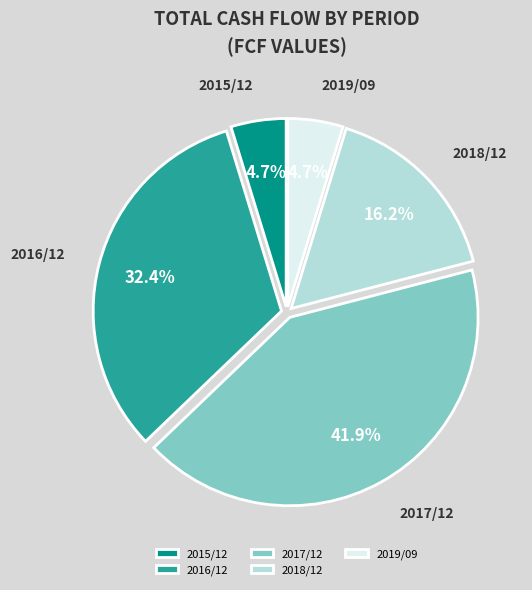

To the nearest percent, what is the combined percentage of 2016/12 and 2019/09?

37%